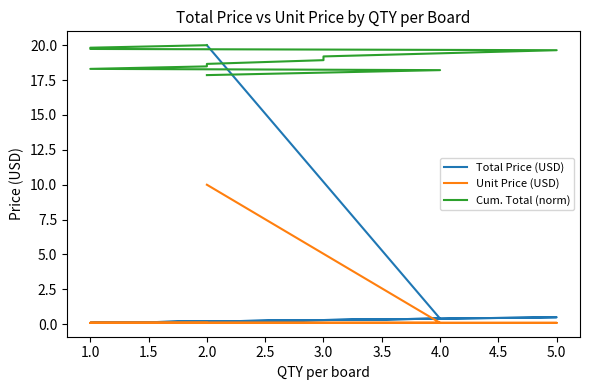

Which series has the largest range (max minus min)?

Total Price (USD)